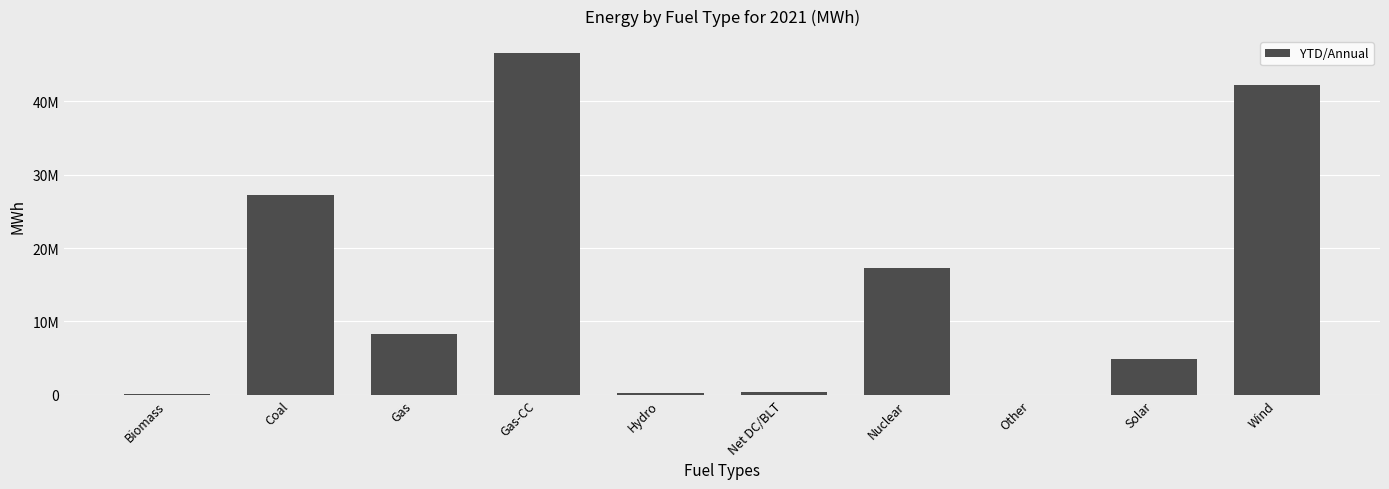

What is the change in value from Gas to Net DC/BLT?

-7852024.6